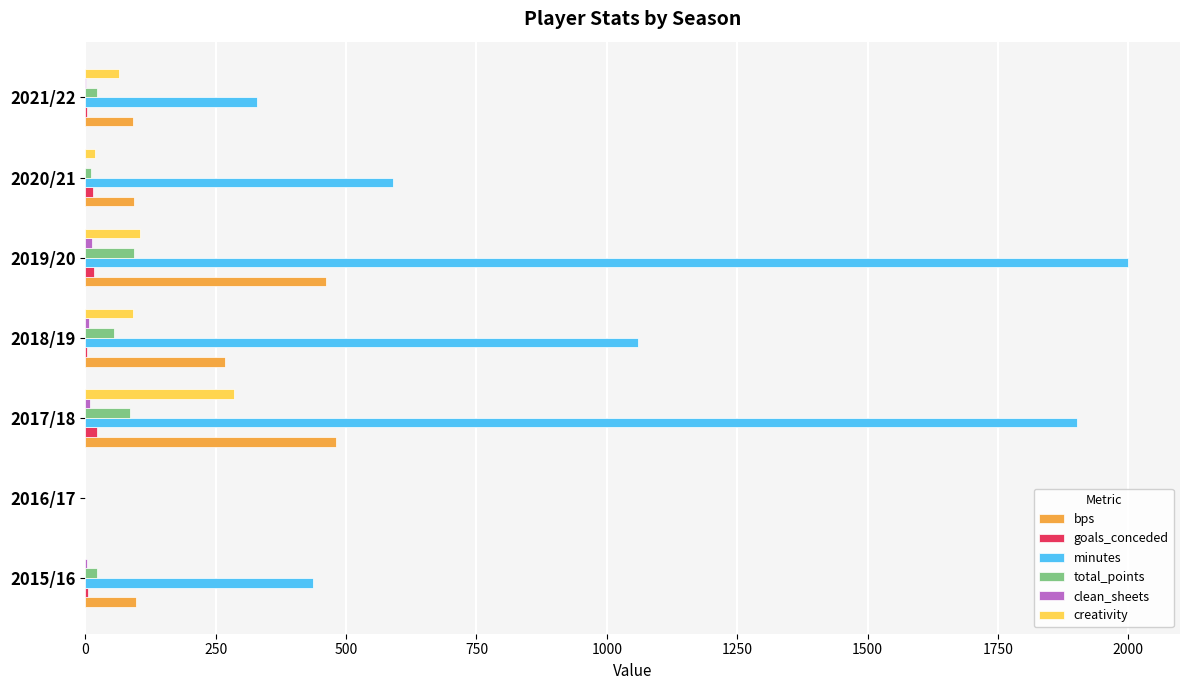

The value of bps at 2021/22 is 164.9. True or false?

False